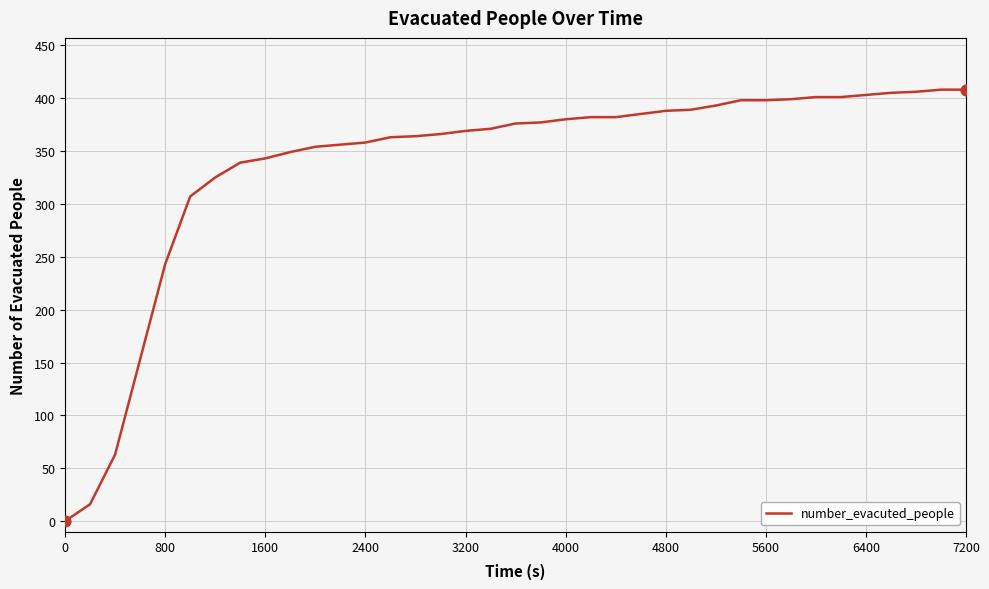

What is the maximum value shown in the chart?

408